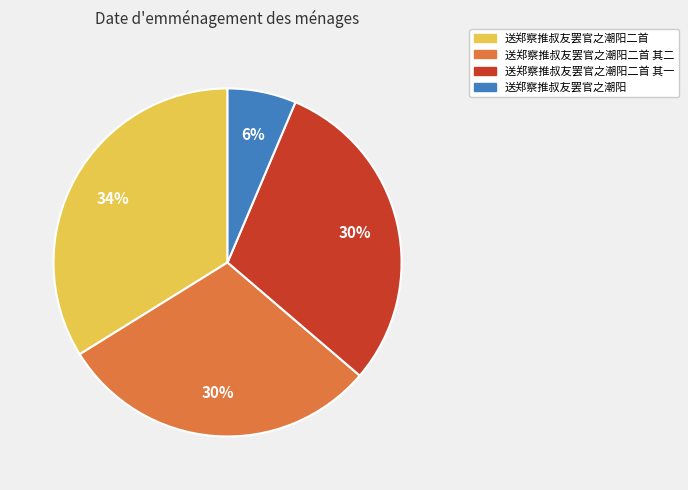

To the nearest percent, what portion does 送郑察推叔友罢官之潮阳 represent?

6%